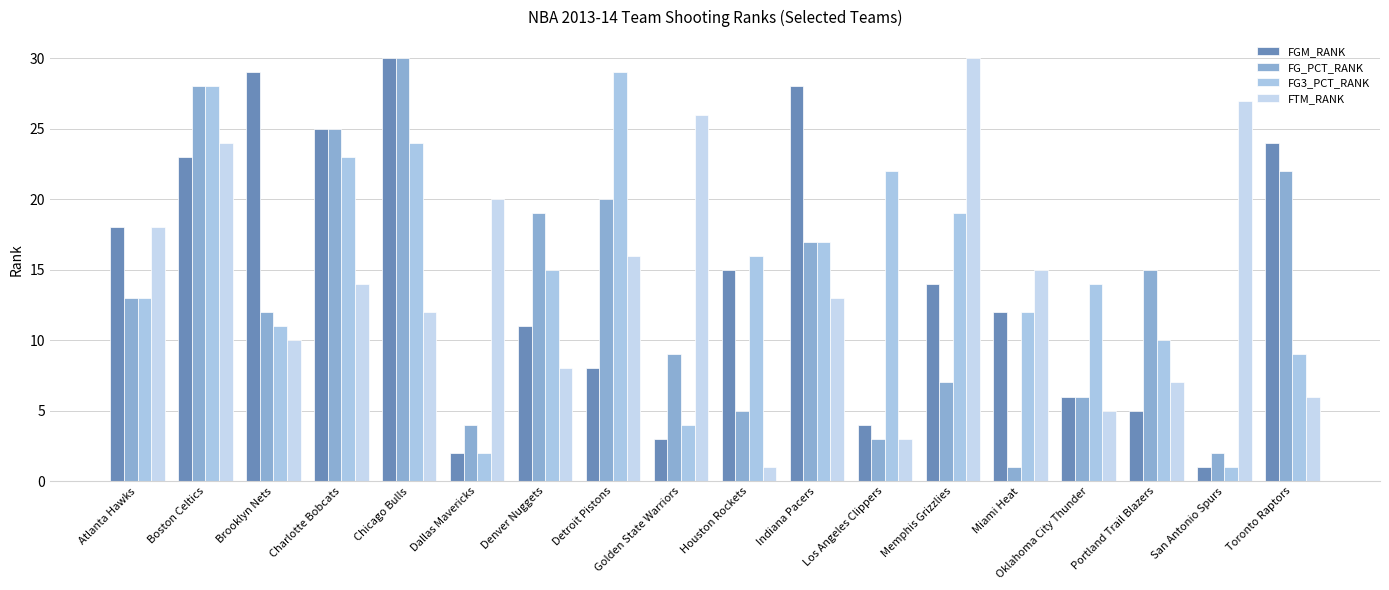

The FTM_RANK series shows 14 at Charlotte Bobcats. True or false?

True